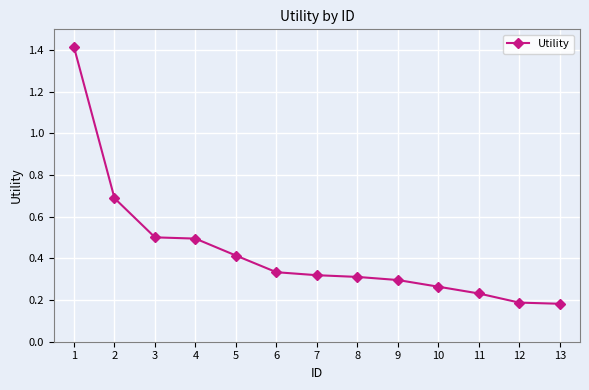

What is the change in value from 7 to 12?

-0.1